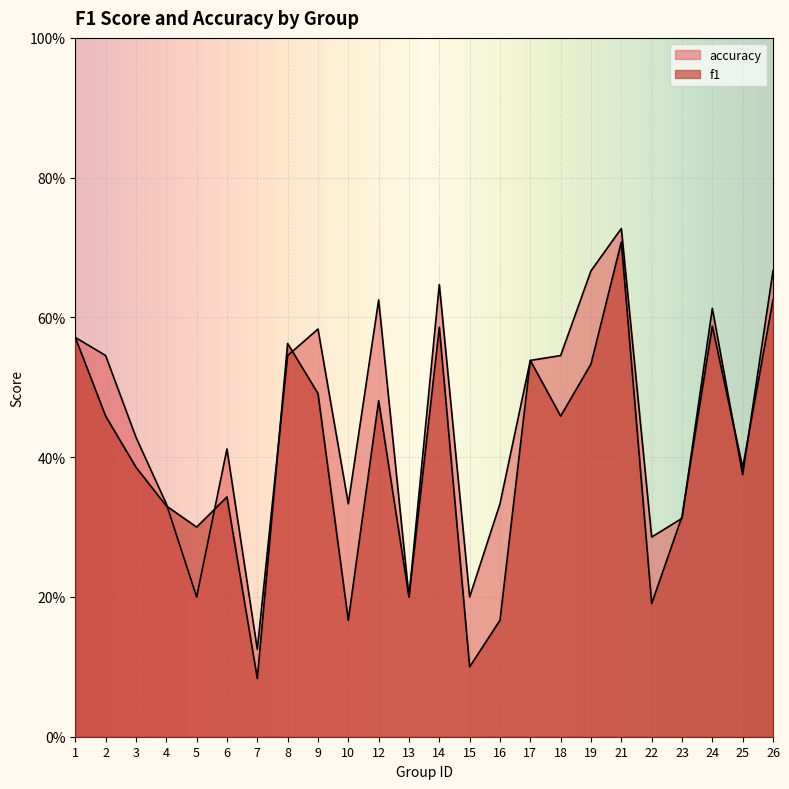

Where is the first local minimum for f1?

5